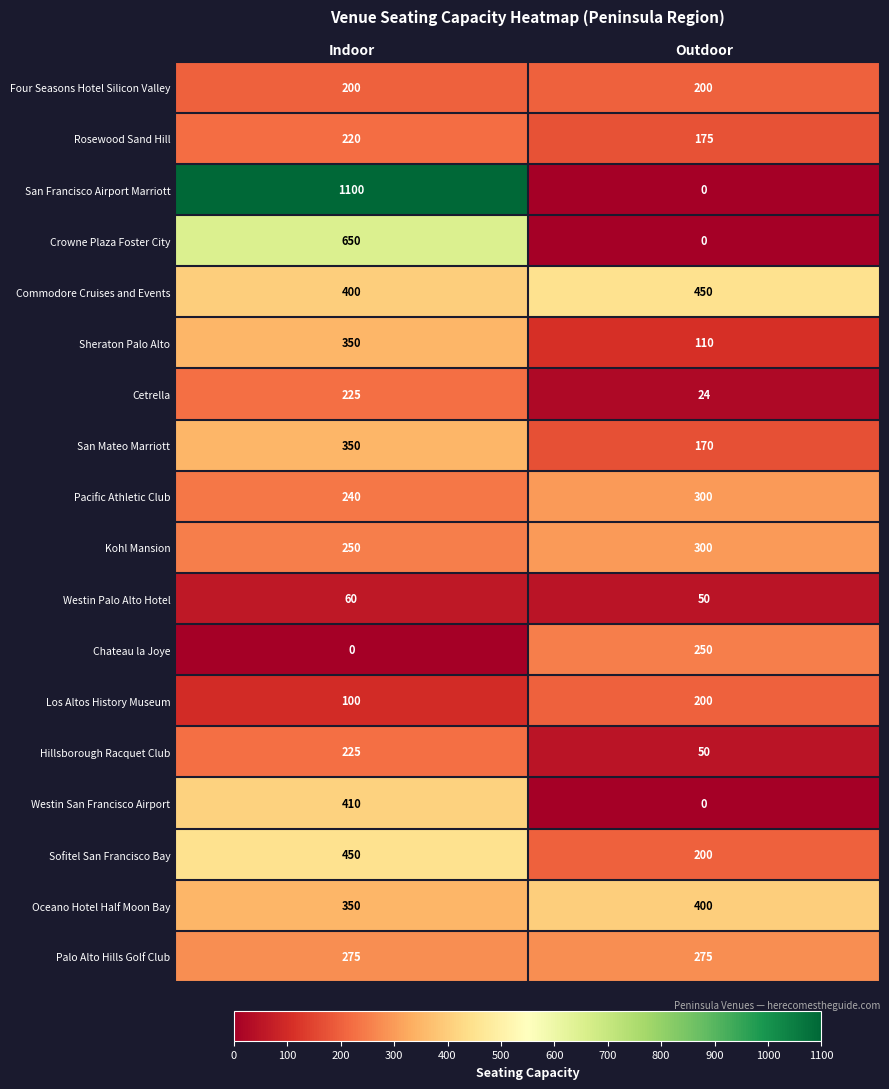

How many values in the San Francisco Airport Marriott series are below 1100?

1